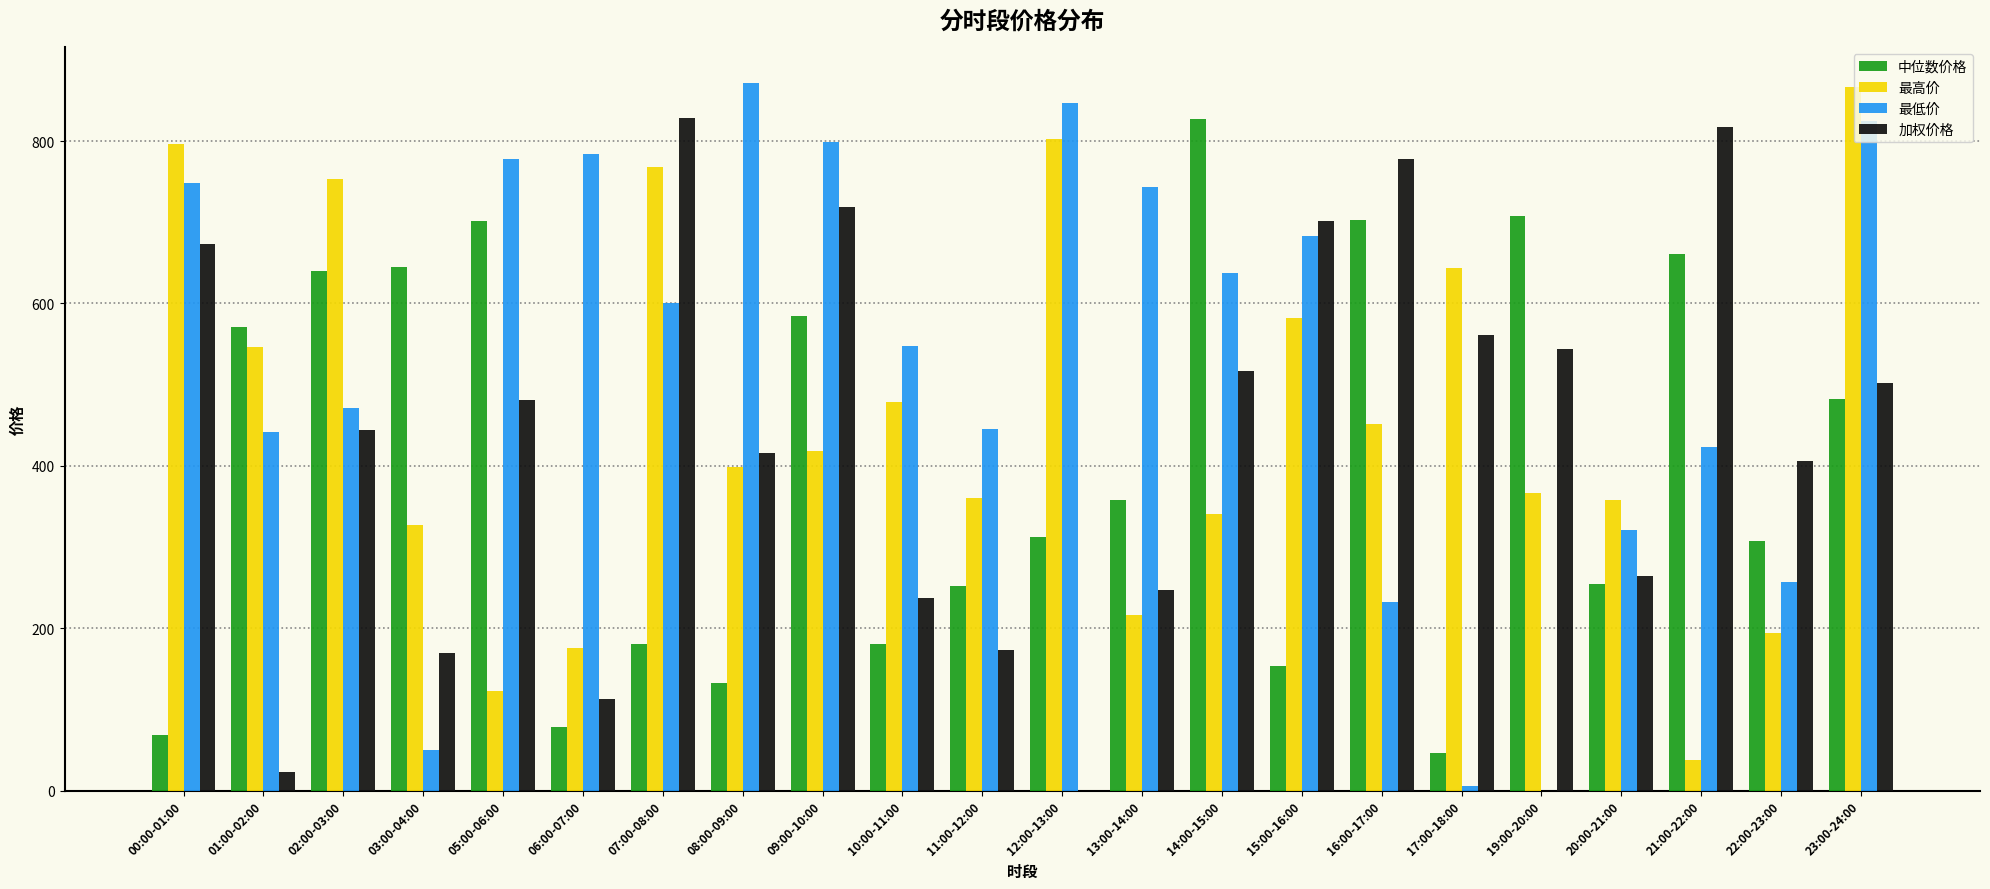

What is the difference between the 最高价 values at 16:00-17:00 and 03:00-04:00?

124.8